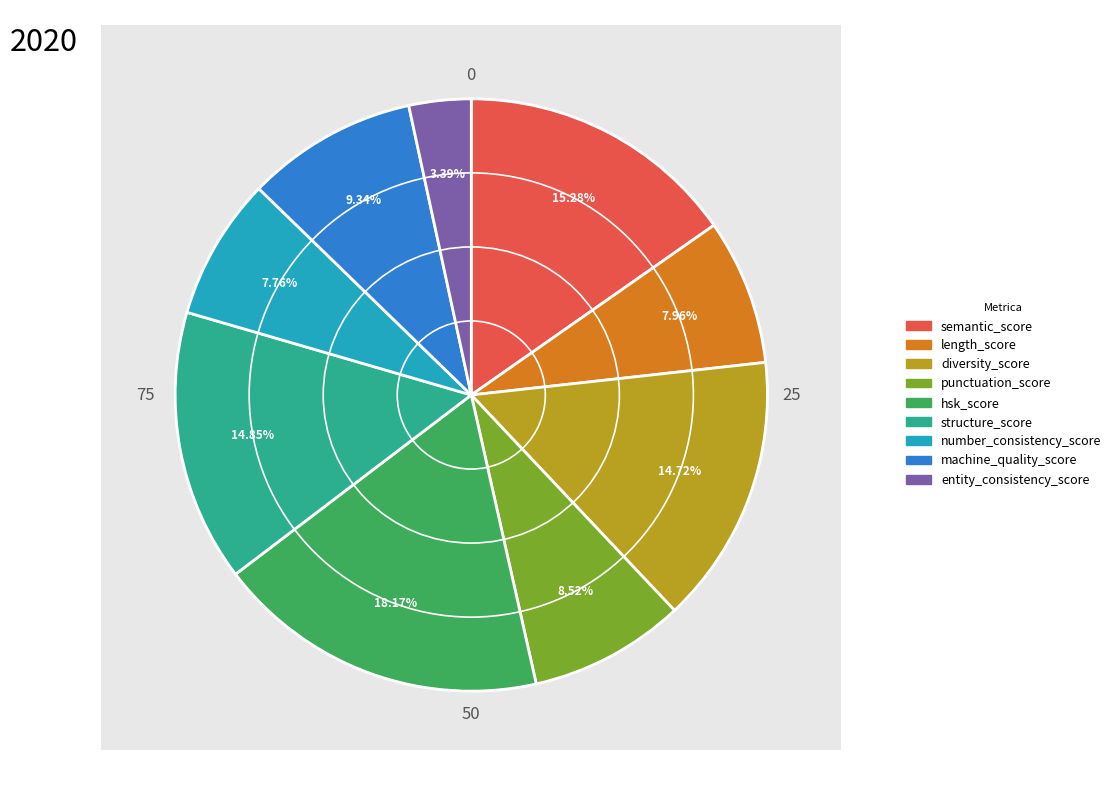

To the nearest percent, what is the difference between the punctuation_score and entity_consistency_score slice percentages?

5%